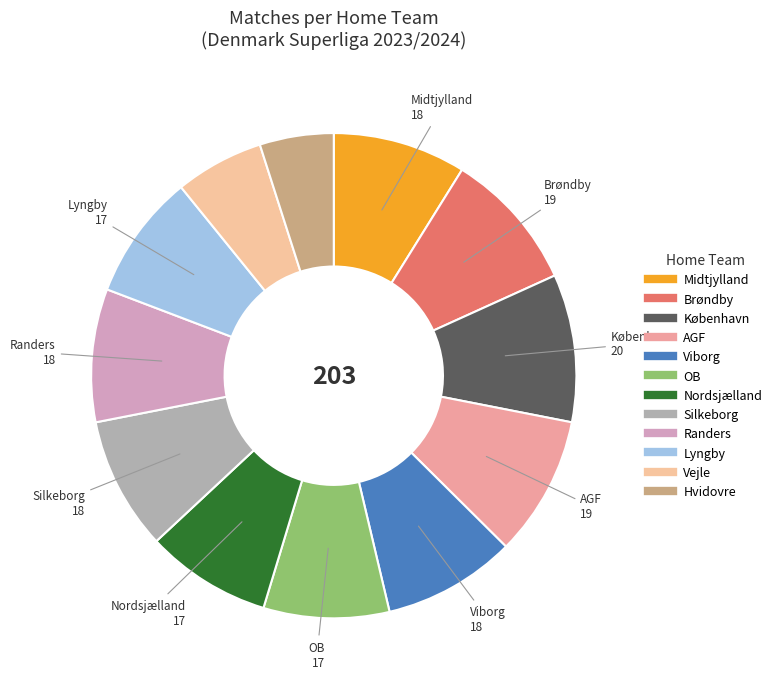

How many segments does this pie chart have?

12